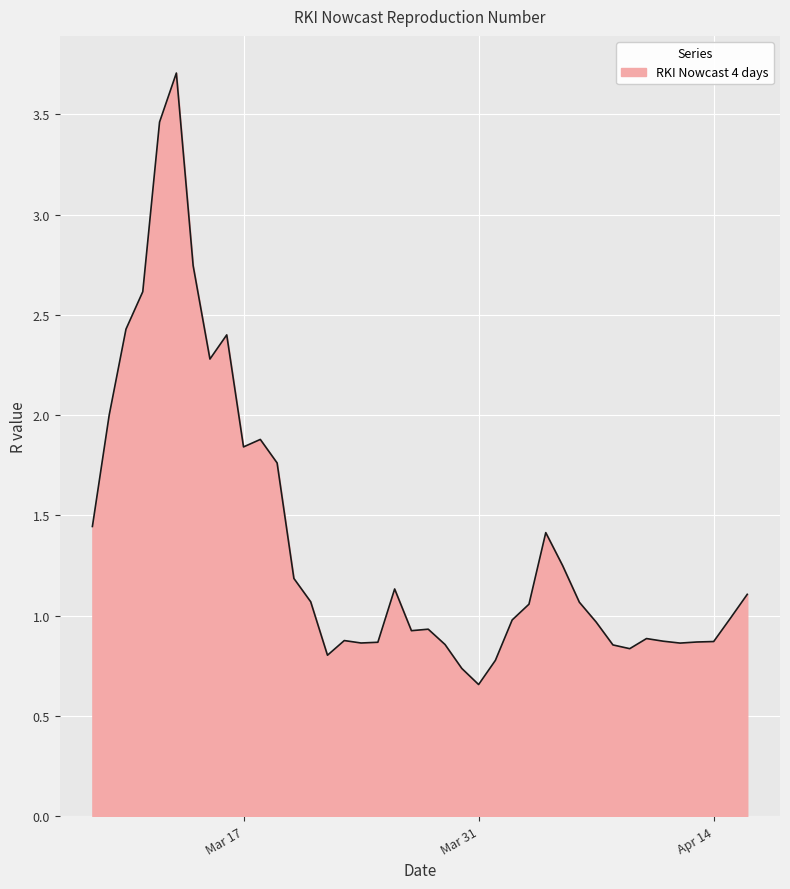

What is the difference between the maximum and minimum values?

3.0